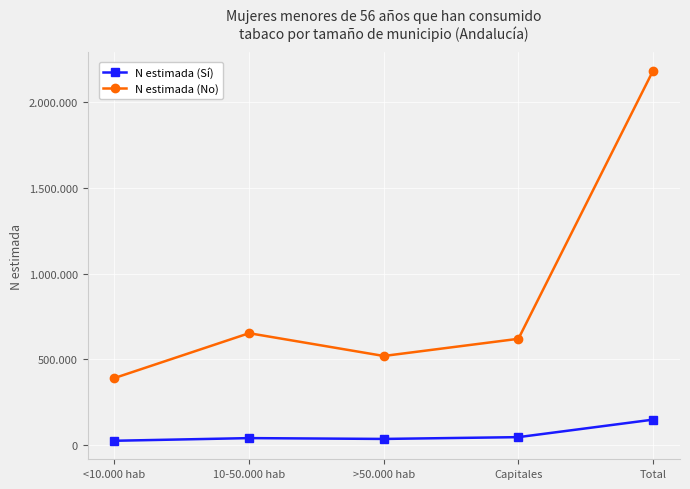

Reading left to right, extract all data points from this chart.

N estimada (Sí): <10.000 hab=25291	10-50.000 hab=40832	>50.000 hab=36028	Capitales=46489	Total=148640
N estimada (No): <10.000 hab=391186	10-50.000 hab=652741	>50.000 hab=519889	Capitales=620117	Total=2183933